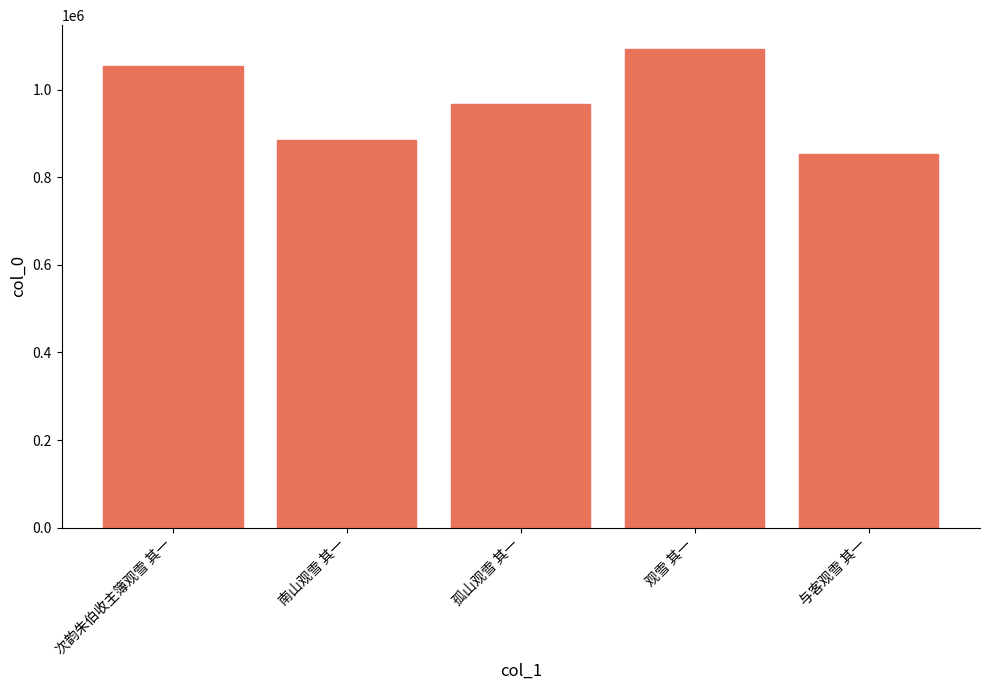

What is the change in value from 次韵朱伯收主簿观雪 其一 to 南山观雪 其一?

-168833